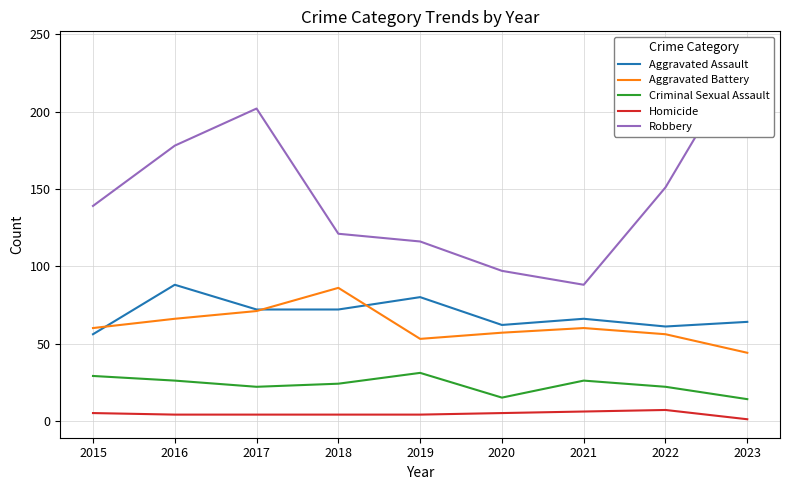

Which category has the lowest value in the Aggravated Battery series?

2023